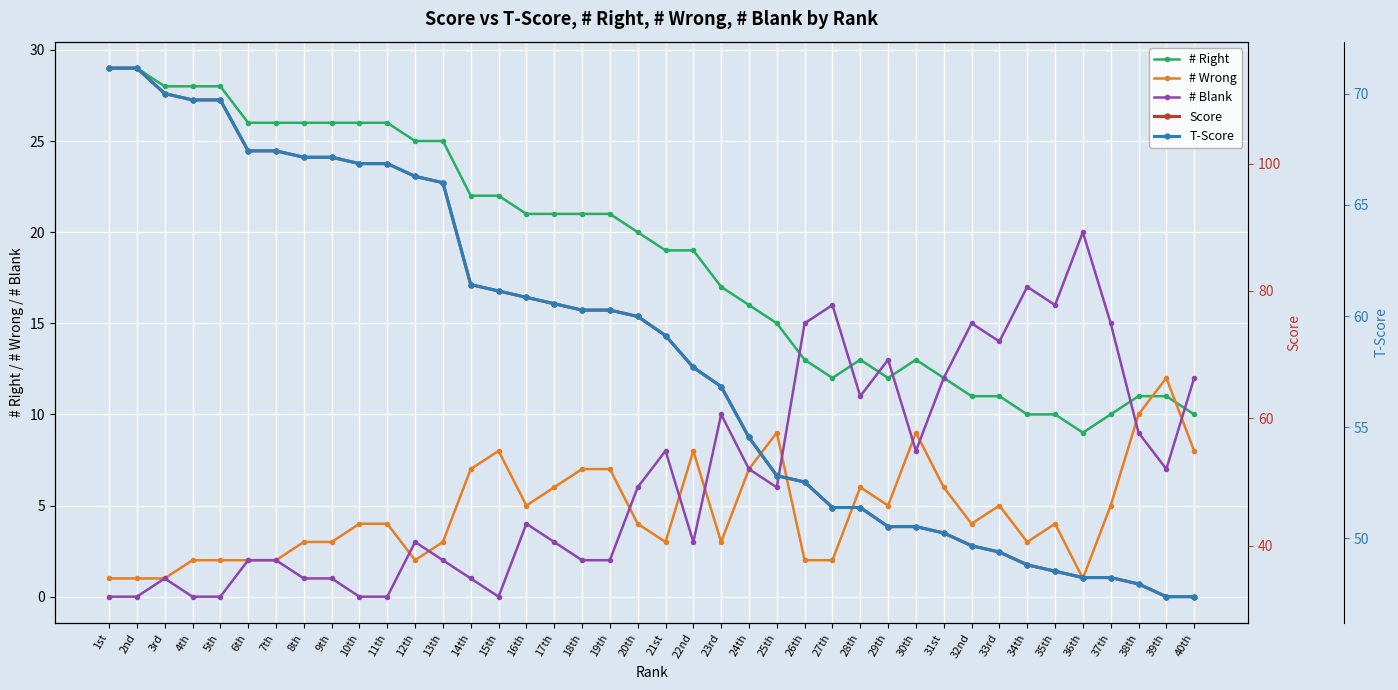

Between 23rd and 35th, which series saw the biggest shift?

Score